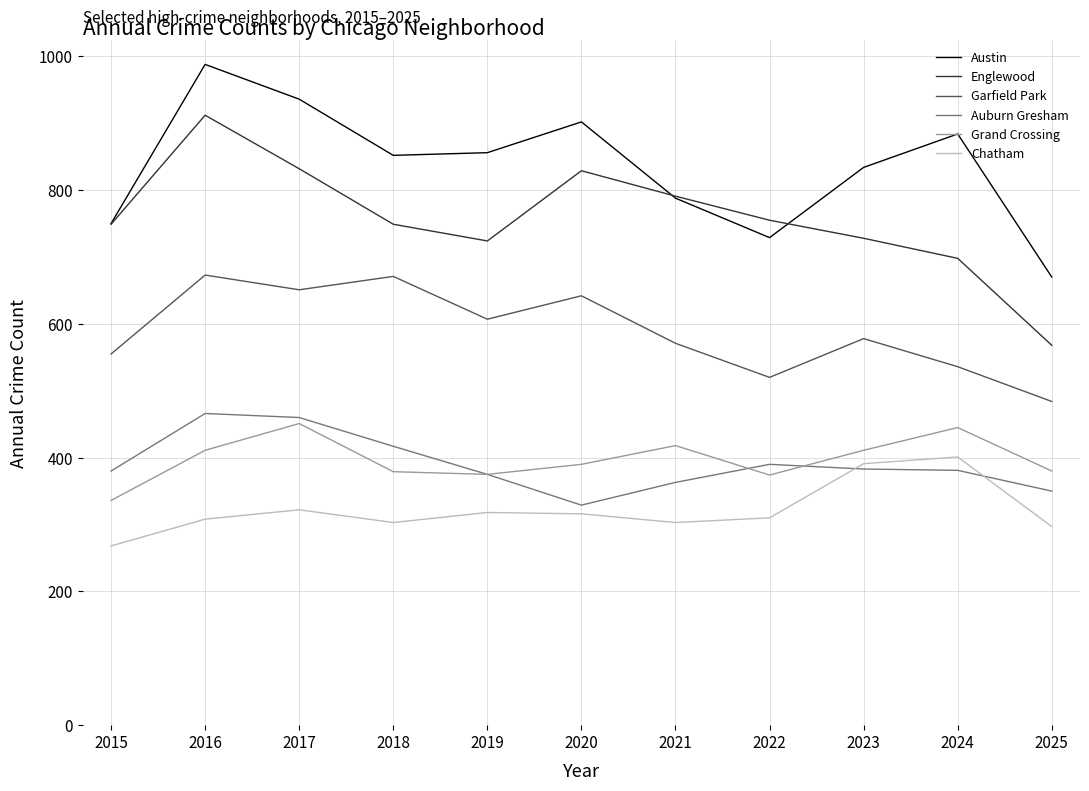

What is the average value of the Grand Crossing series?

397